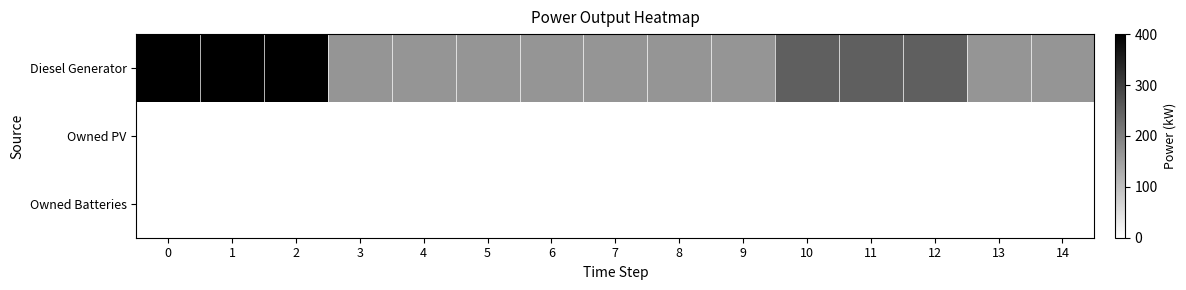

How many data points does each series have?

15